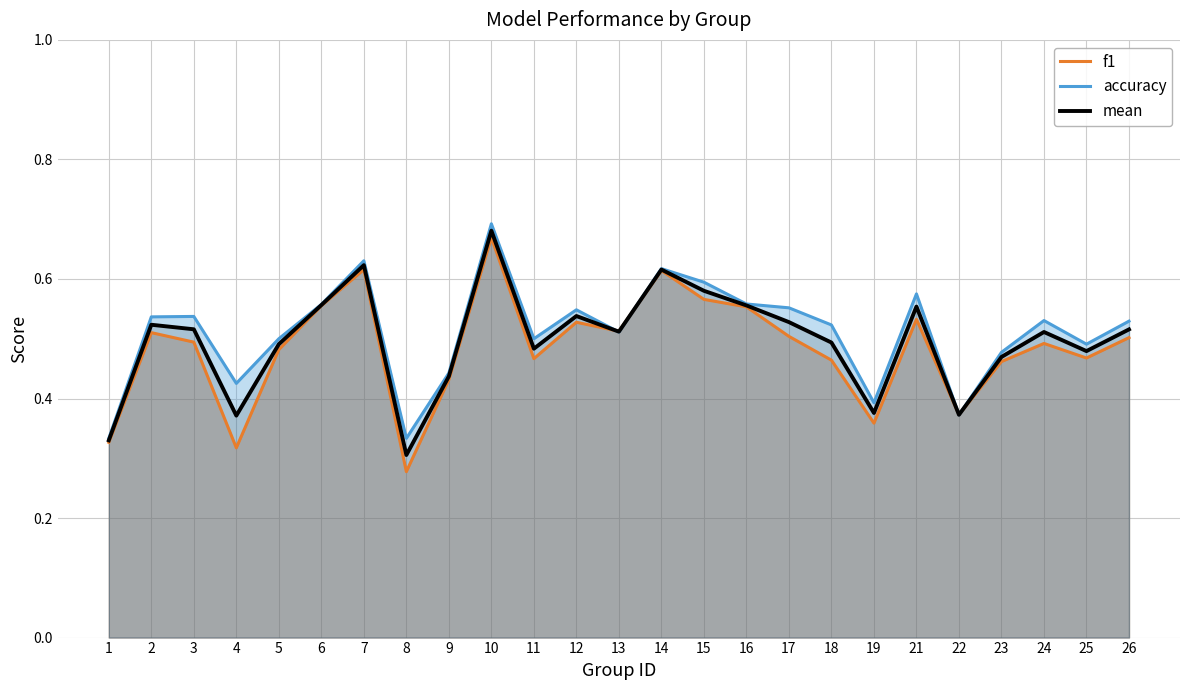

What is the value of the f1 point at the 20th from the left?

0.5